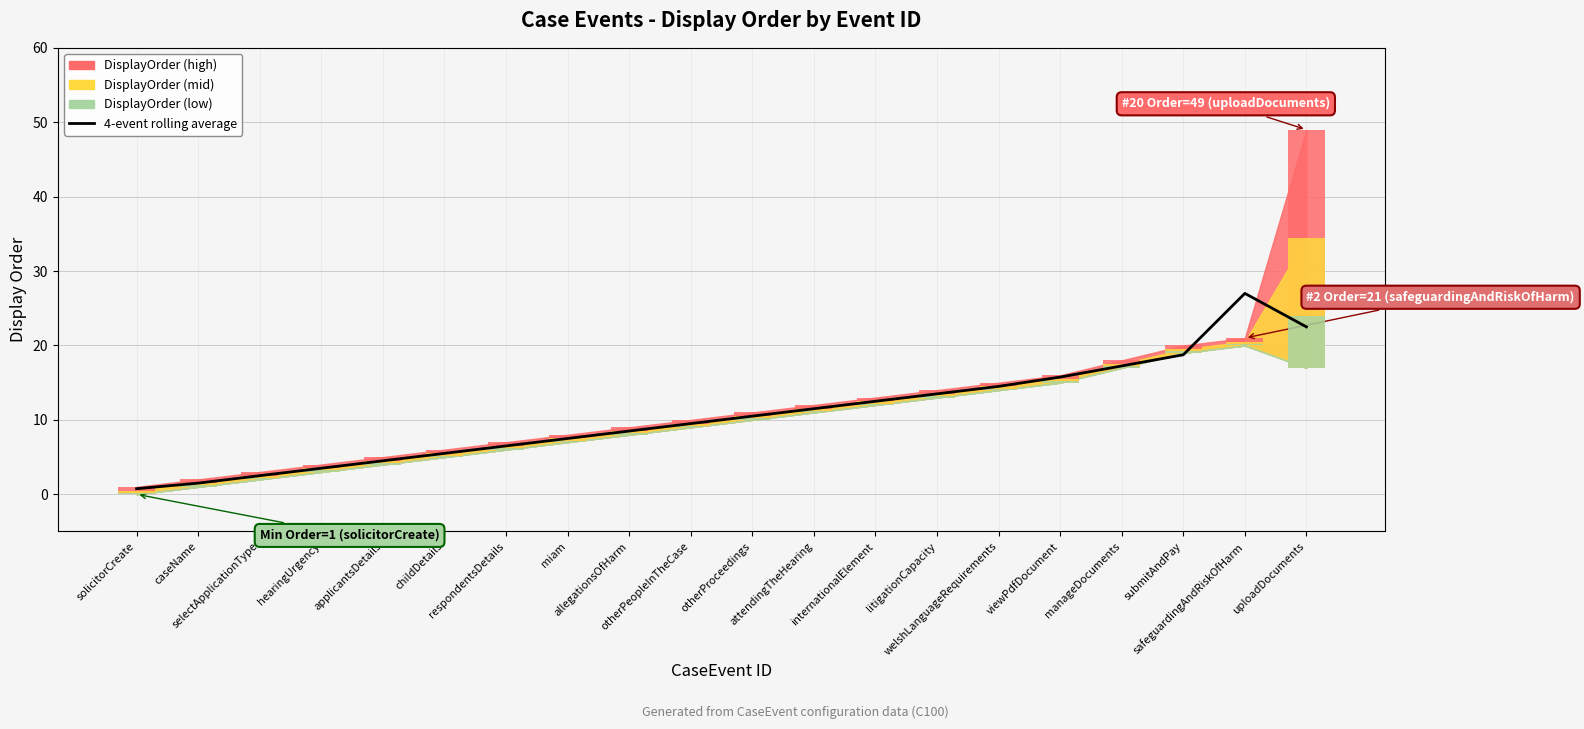

Reading left to right, what are all the values shown in this chart?

solicitorCreate=0.8	caseName=1.5	selectApplicationType=2.5	hearingUrgency=3.5	applicantsDetails=4.5	childDetails=5.5	respondentsDetails=6.5	miam=7.5	allegationsOfHarm=8.5	otherPeopleInTheCase=9.5	otherProceedings=10.5	attendingTheHearing=11.5	internationalElement=12.5	litigationCapacity=13.5	welshLanguageRequirements=14.5	viewPdfDocument=15.8	manageDocuments=17.2	submitAndPay=18.8	safeguardingAndRiskOfHarm=27.0	uploadDocuments=22.5